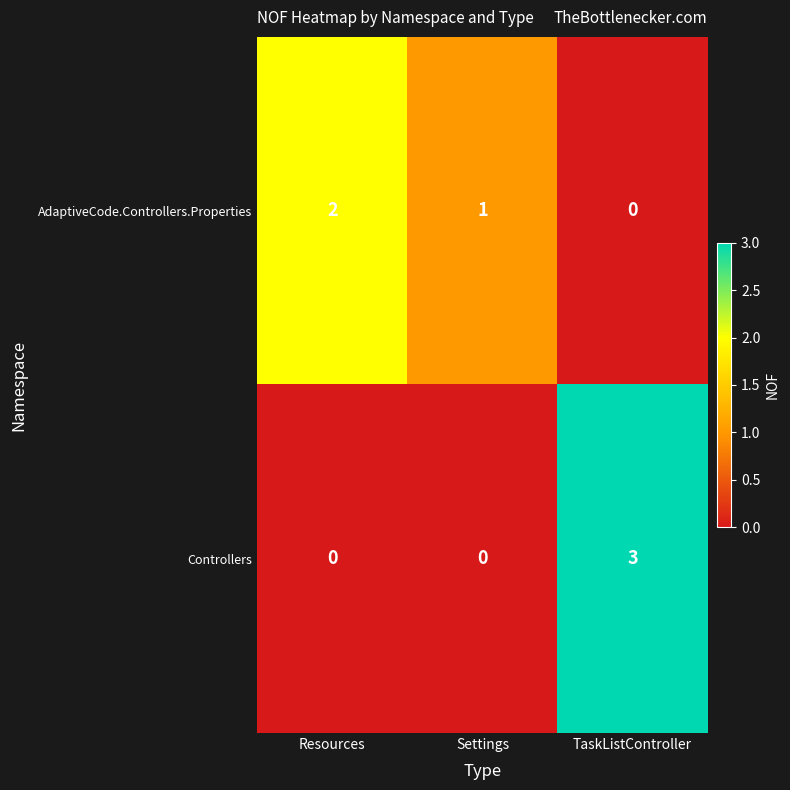

What is the sum of all Controllers values?

3